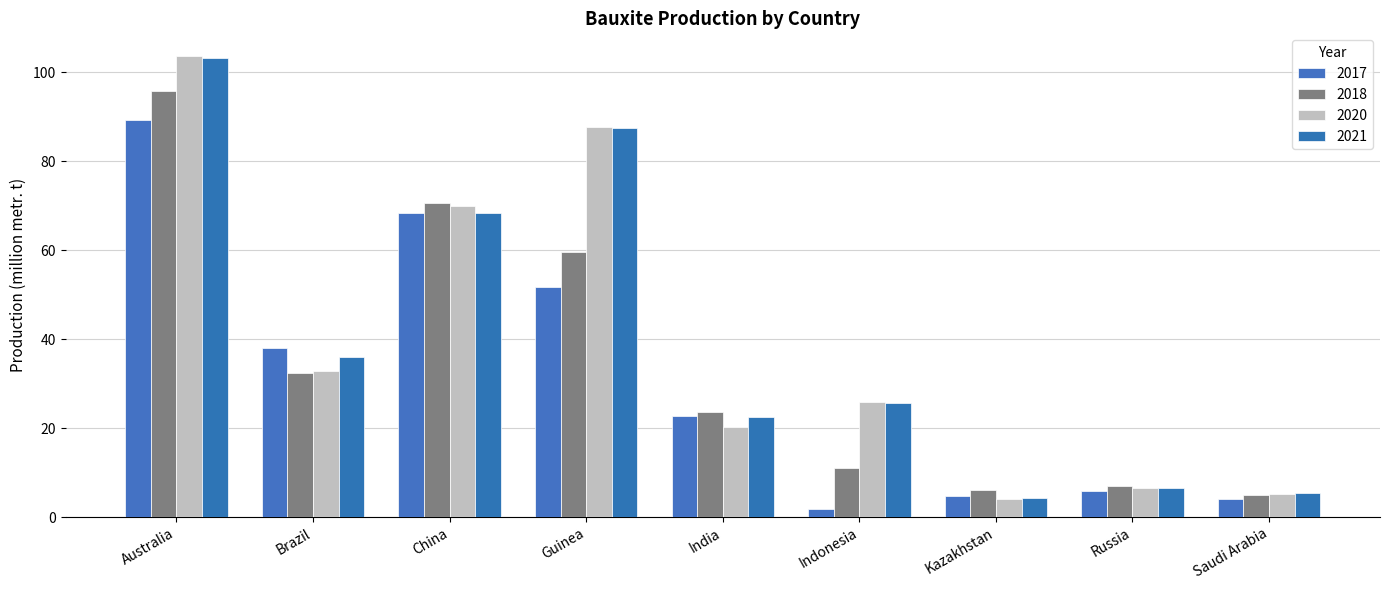

What is the difference between the highest and lowest values at China?

2.4